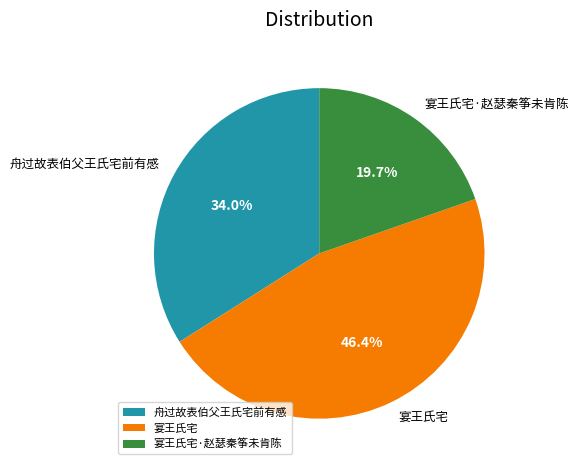

Which category has the smallest portion of the pie?

宴王氏宅·赵瑟秦筝未肯陈